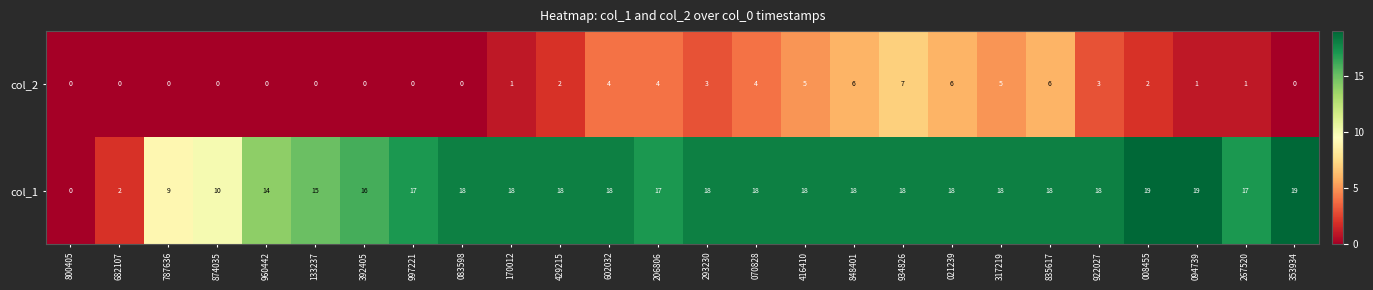

What is the sum of the col_1 values at 083598 and 835617?

36